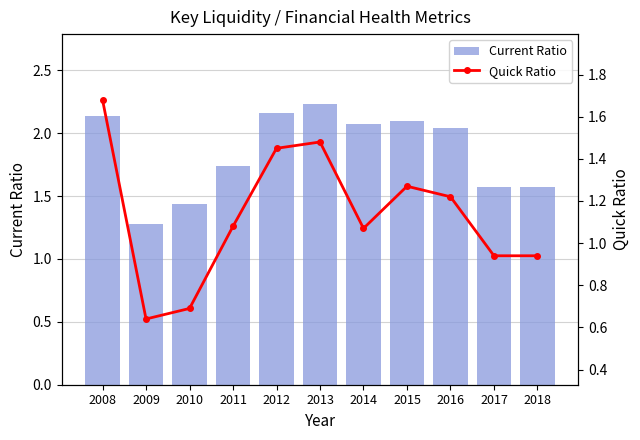

Rank the series at 2011 from highest to lowest value.

Current Ratio, Quick Ratio